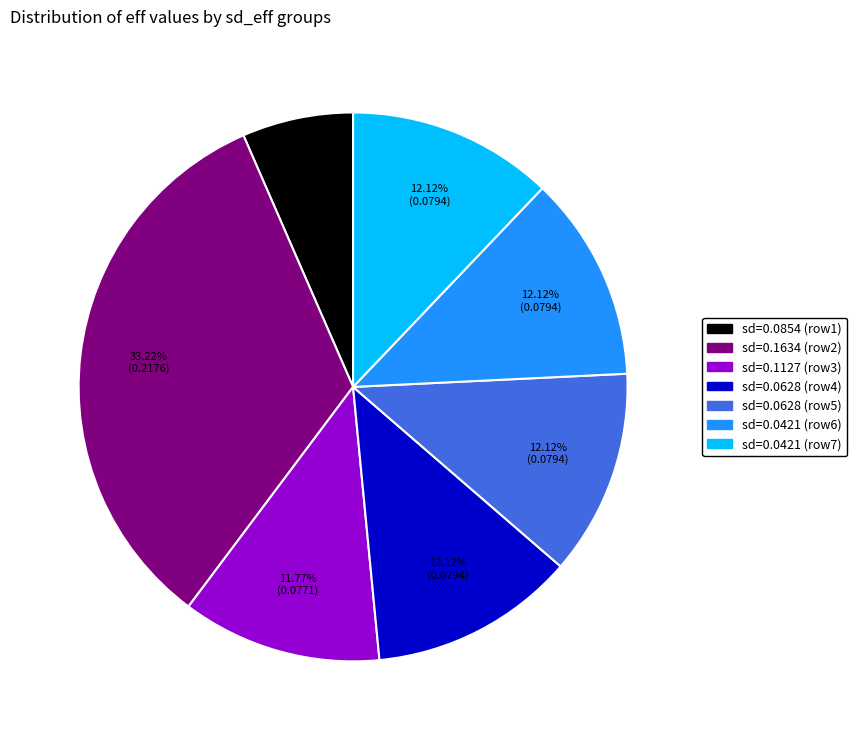

Does any single category account for the majority?

No